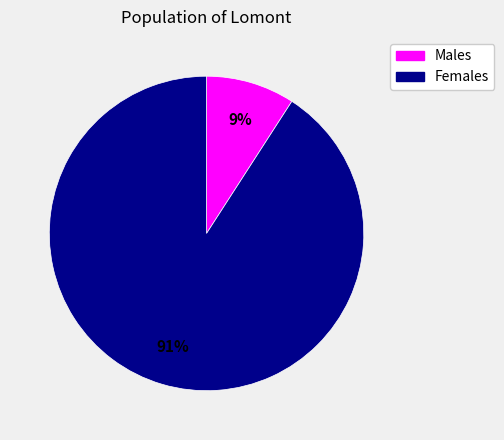

To the nearest percent, what is the difference between the largest and smallest slice percentages?

82%